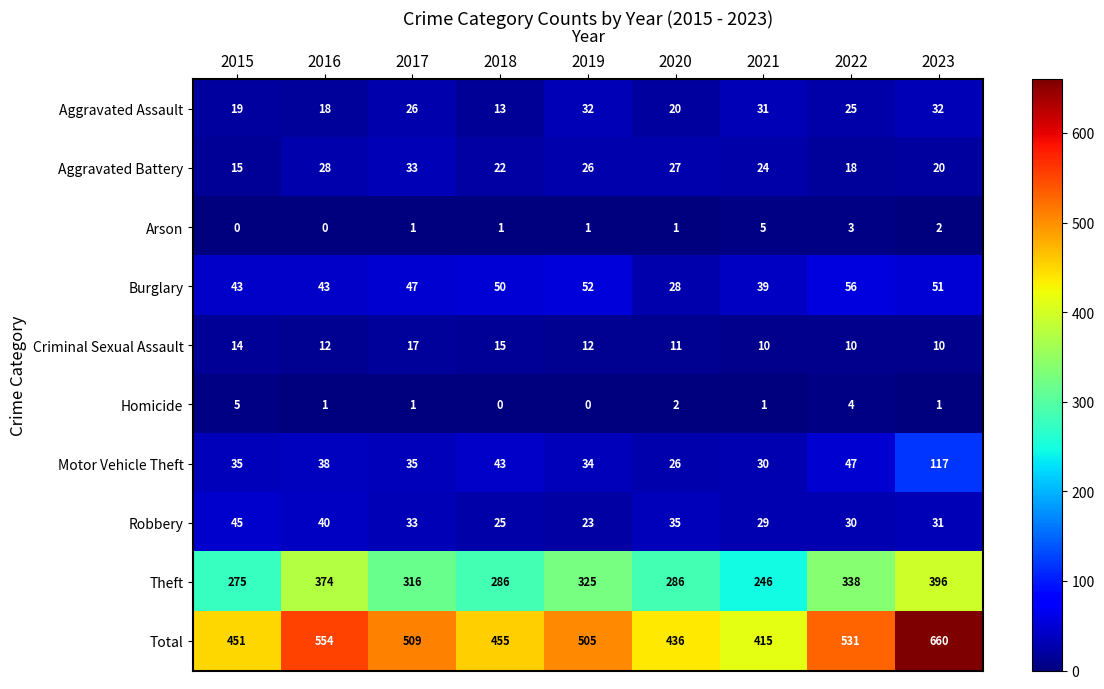

What is the difference between the maximum and minimum values in the Robbery series?

22